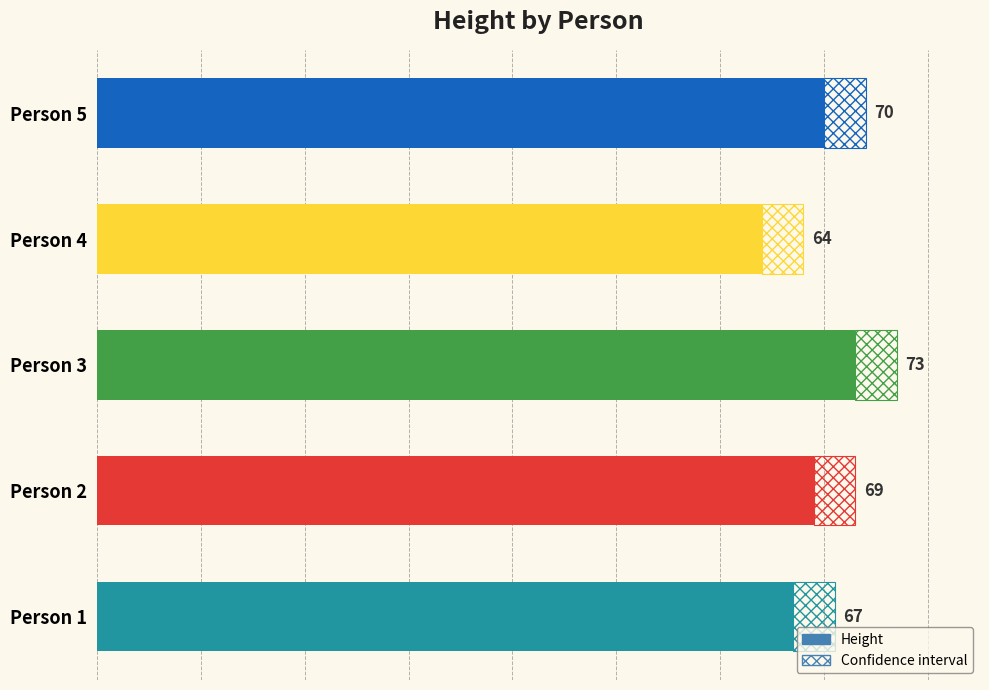

What is the value of the 2nd bar from the left?

69